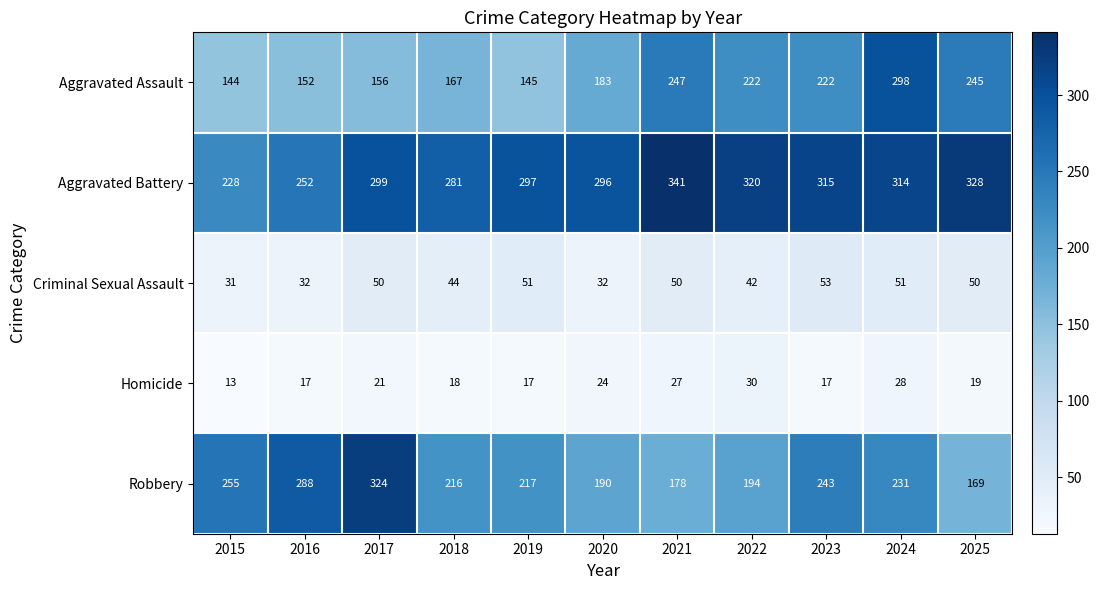

List the series in order of their peak value, highest first.

Aggravated Battery, Robbery, Aggravated Assault, Criminal Sexual Assault, Homicide